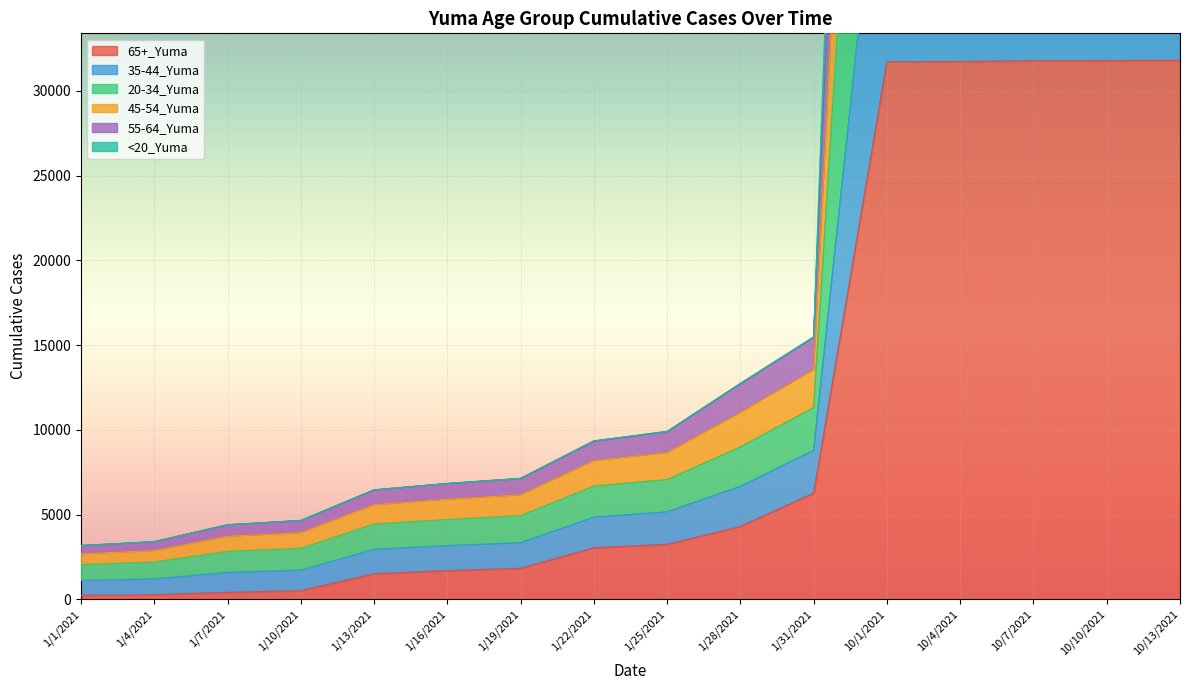

Between 1/10/2021 and 1/31/2021, which is larger?

1/31/2021